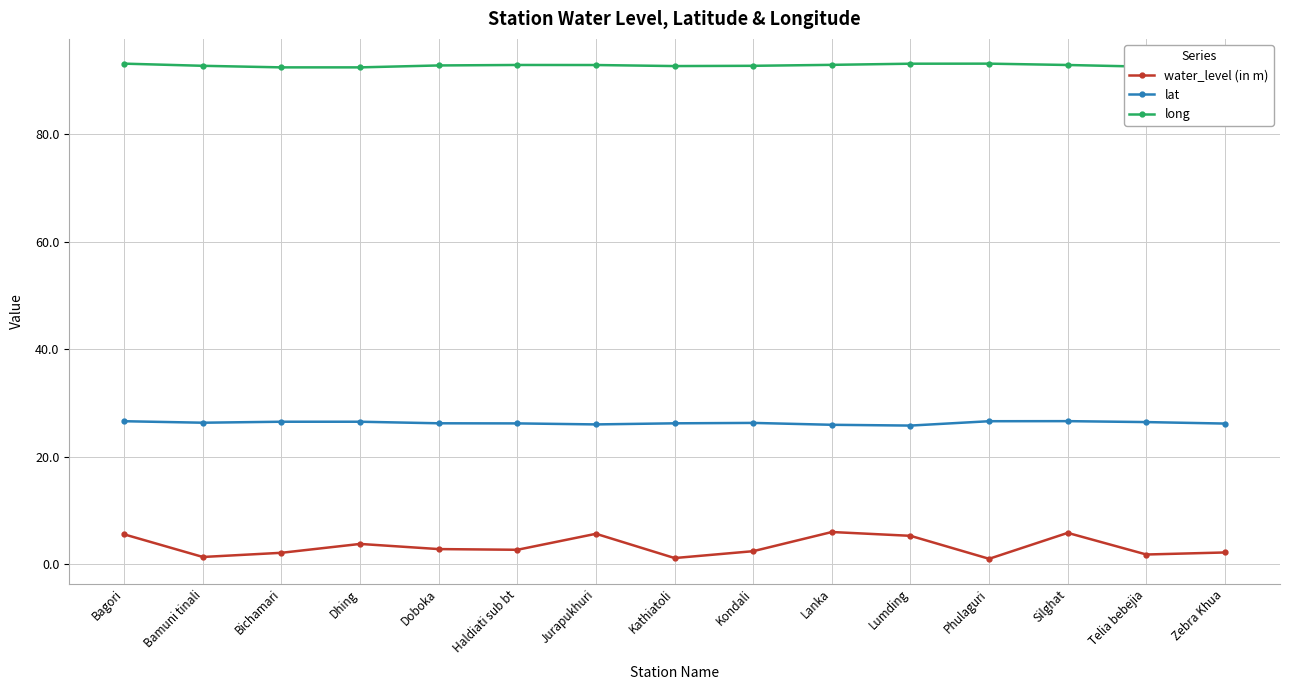

What is the average value of the water_level (in m) series?

3.3